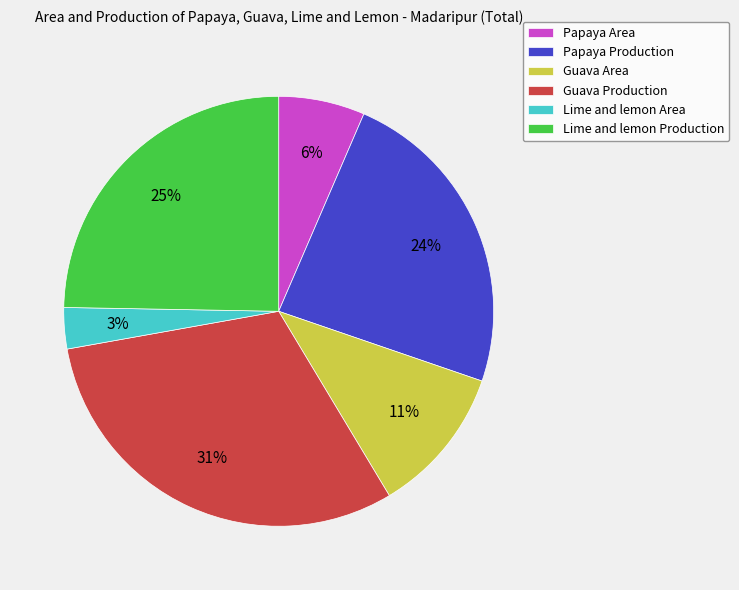

Is the sum of Papaya Production and Lime and lemon Area greater than half?

No